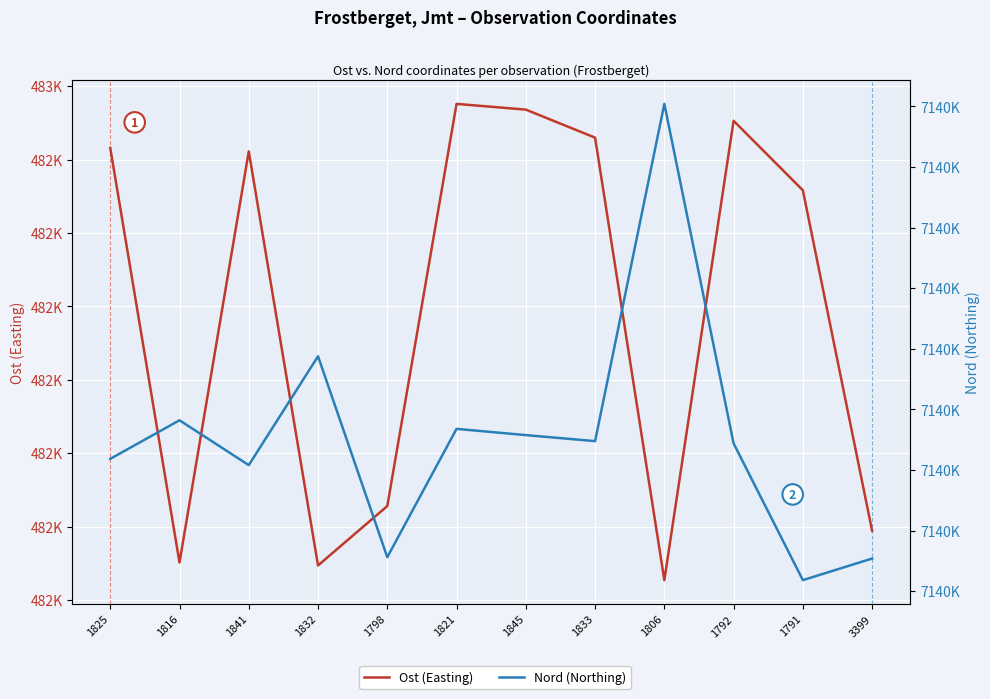

True or false: Ost (Easting) has a value of 482511.1 at 1841.

True